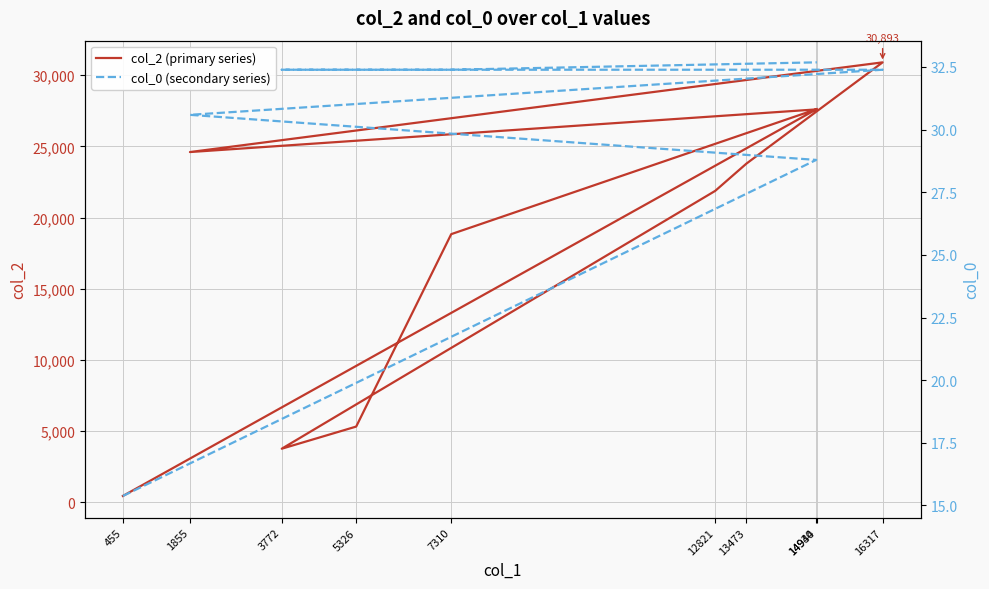

True or false: col_0 (secondary series) and col_2 (primary series) cross at least once.

False